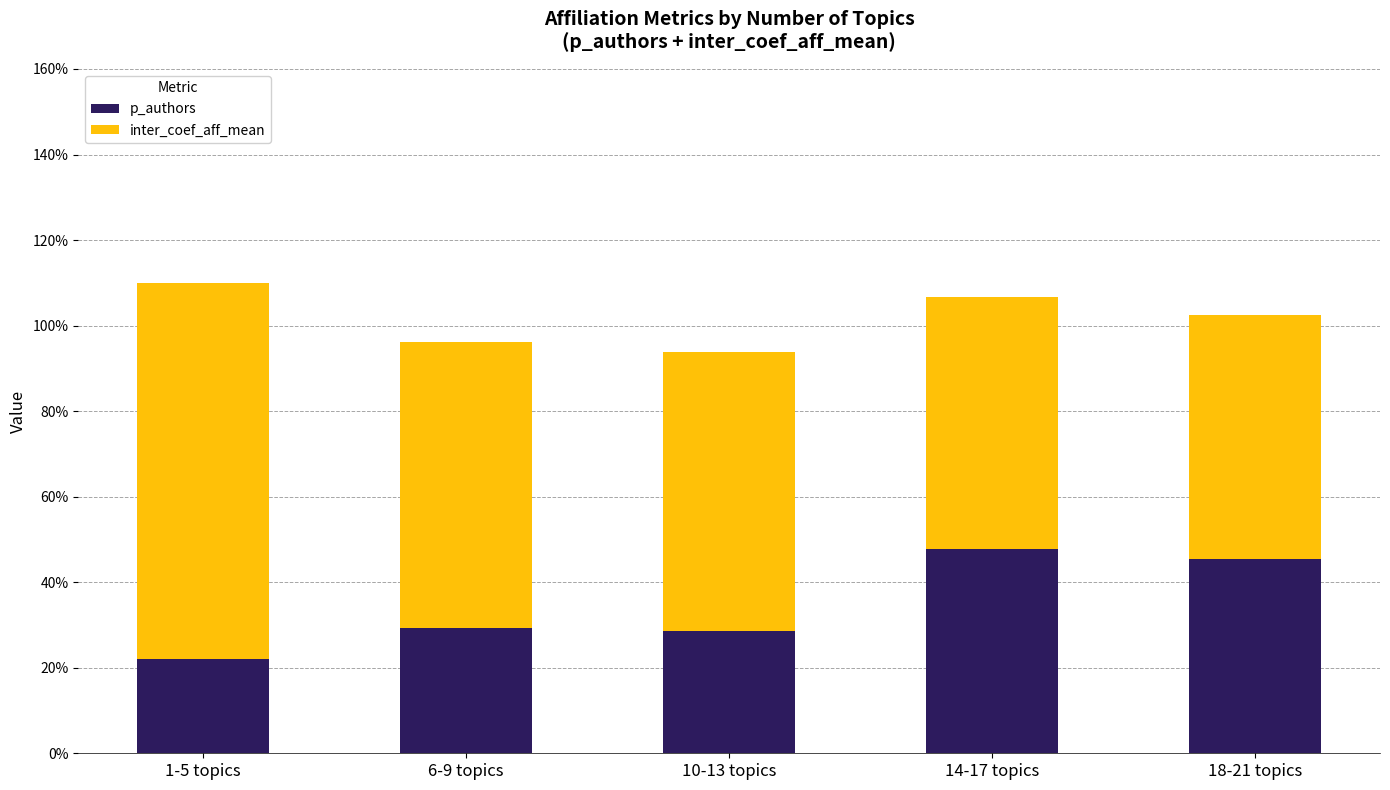

The value of inter_coef_aff_mean at 1-5 topics is 1.3. True or false?

False